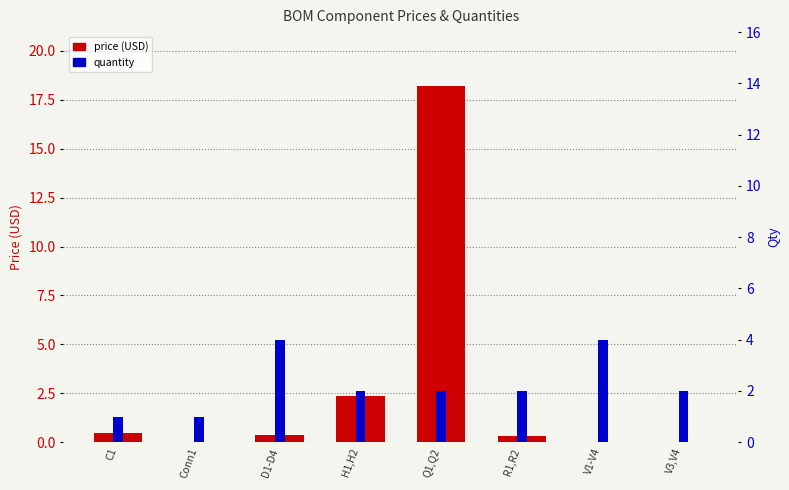

How many quantity values are between 2 and 4?

6